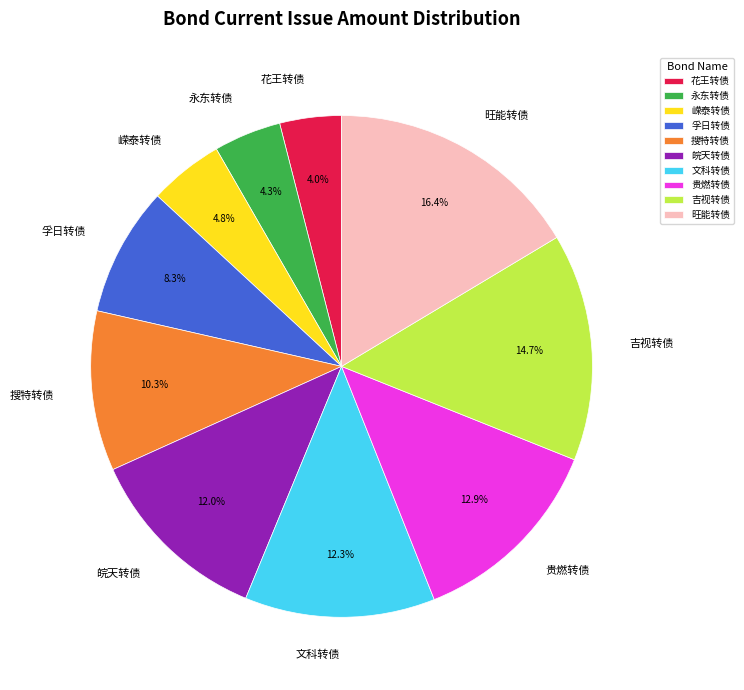

To the nearest percent, what portion does 搜特转债 represent?

10%